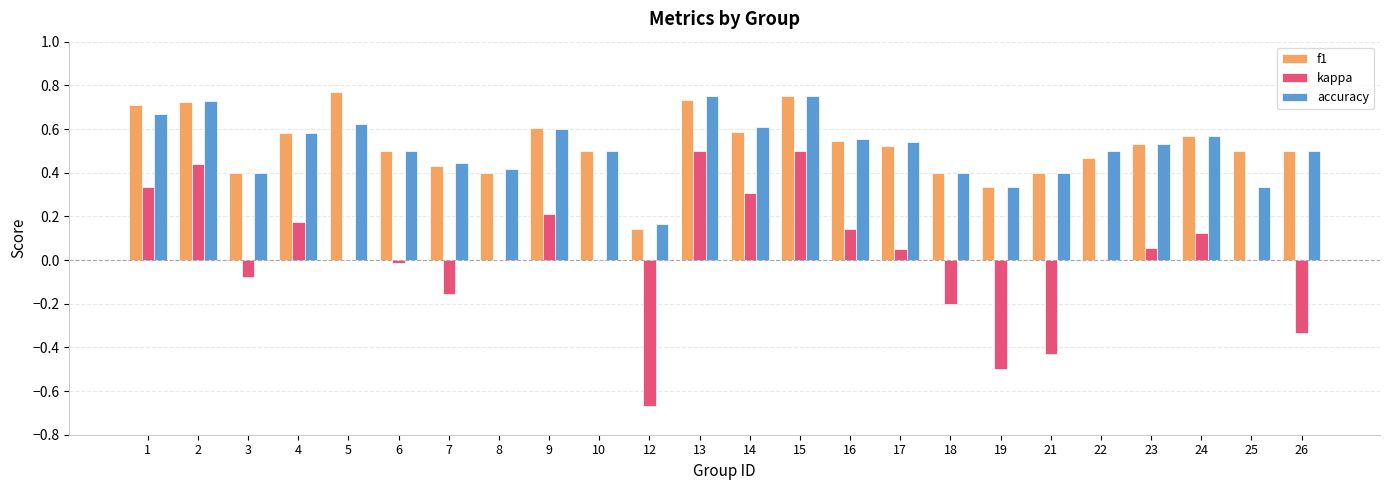

What are all the series names shown in the legend?

f1, kappa, accuracy